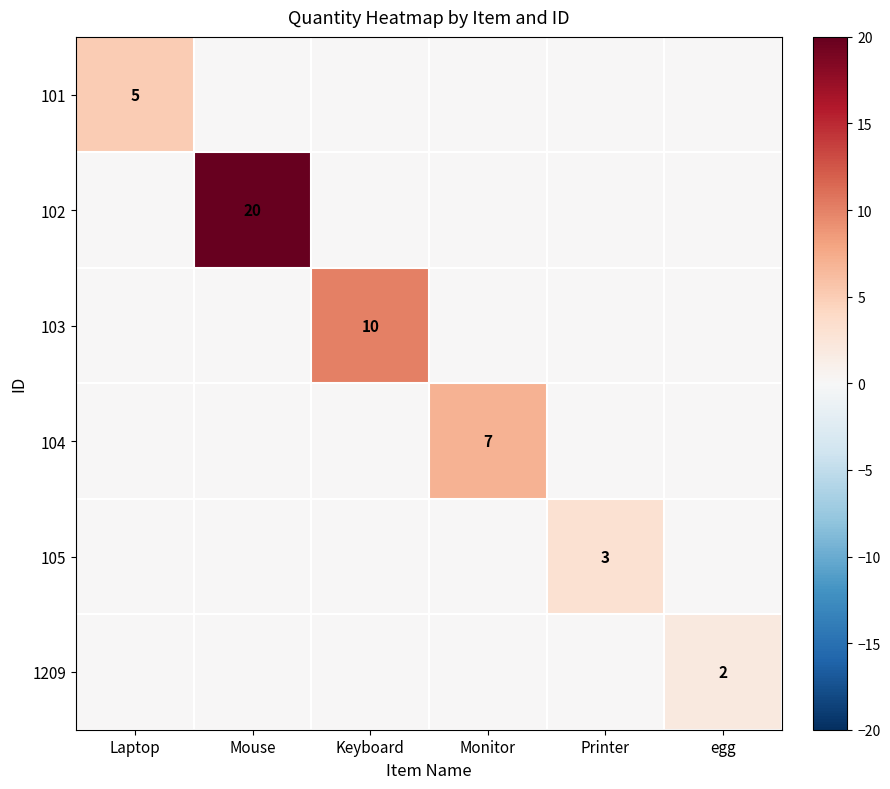

True or false: 1209 has a value of 1 at egg.

False